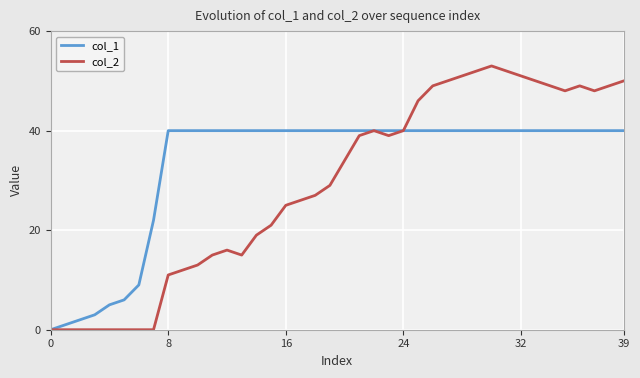

Reading right to left, extract all data points from this chart.

col_1: 40	40	40	40	40	40	40	40	40	40	40	40	40	40	40	40	40	40	40	40	40	40	40	40	40	40	40	40	40	40	40	40	22	9	6	5	3	2	1	0
col_2: 50	49	48	49	48	49	50	51	52	53	52	51	50	49	46	40	39	40	39	34	29	27	26	25	21	19	15	16	15	13	12	11	0	0	0	0	0	0	0	0